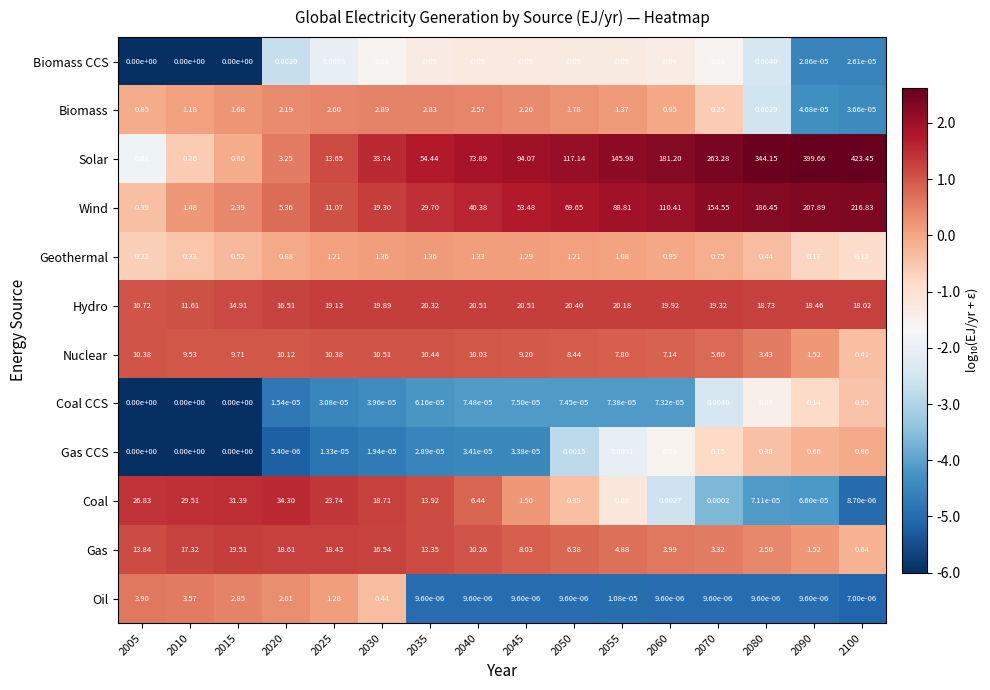

Which series has the largest total across all categories?

Solar